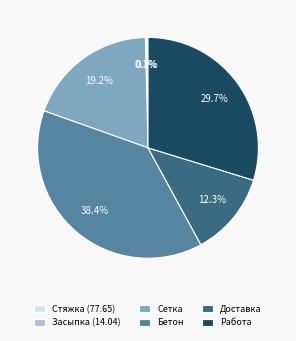

The Стяжка (77.65) slice represents 14% of the pie. True or false?

False